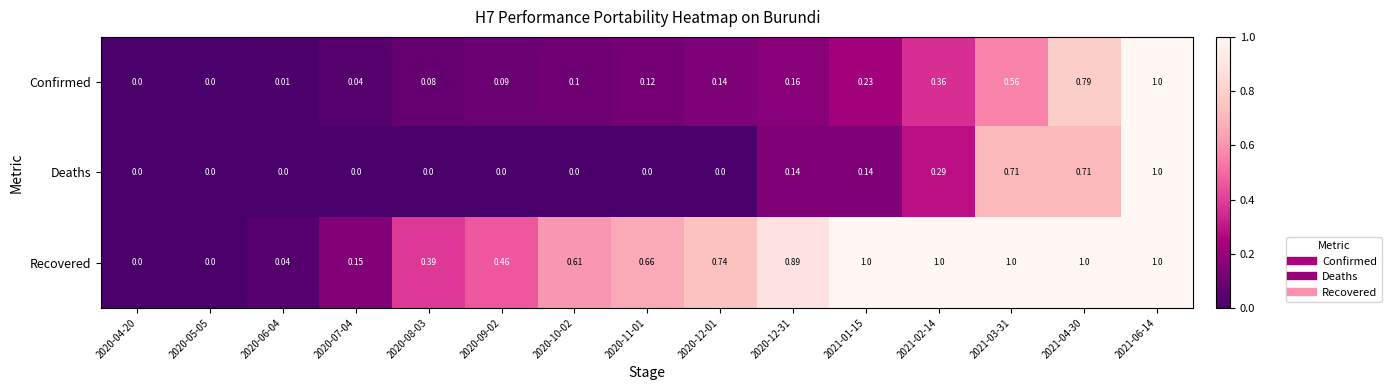

Between 2020-07-04 and 2020-12-31, which series saw the biggest shift?

Recovered